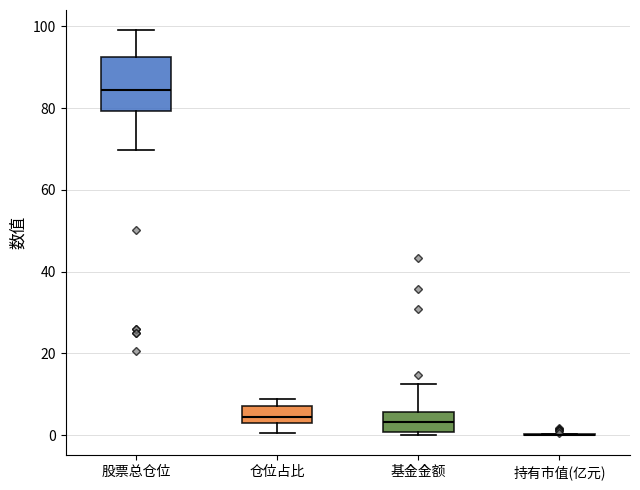

Reading left to right, transcribe this box plot: for each box, give where its median line is, the range the box spans, and where its two whiskers end, as read against the y-axis. The values are not printed on the chart, so give them approximately, as read against the axis.

股票总仓位: median 84, box 80 to 92, whiskers 70 to 100
仓位占比: median 4, box 2 to 8, whiskers 0 to 8 (just above the box's upper edge)
基金金额: median 4, box 0 to 6, whiskers 0 (just below the box's lower edge) to 12
持有市值(亿元): box collapsed to a line at 0, whiskers 0 to 0